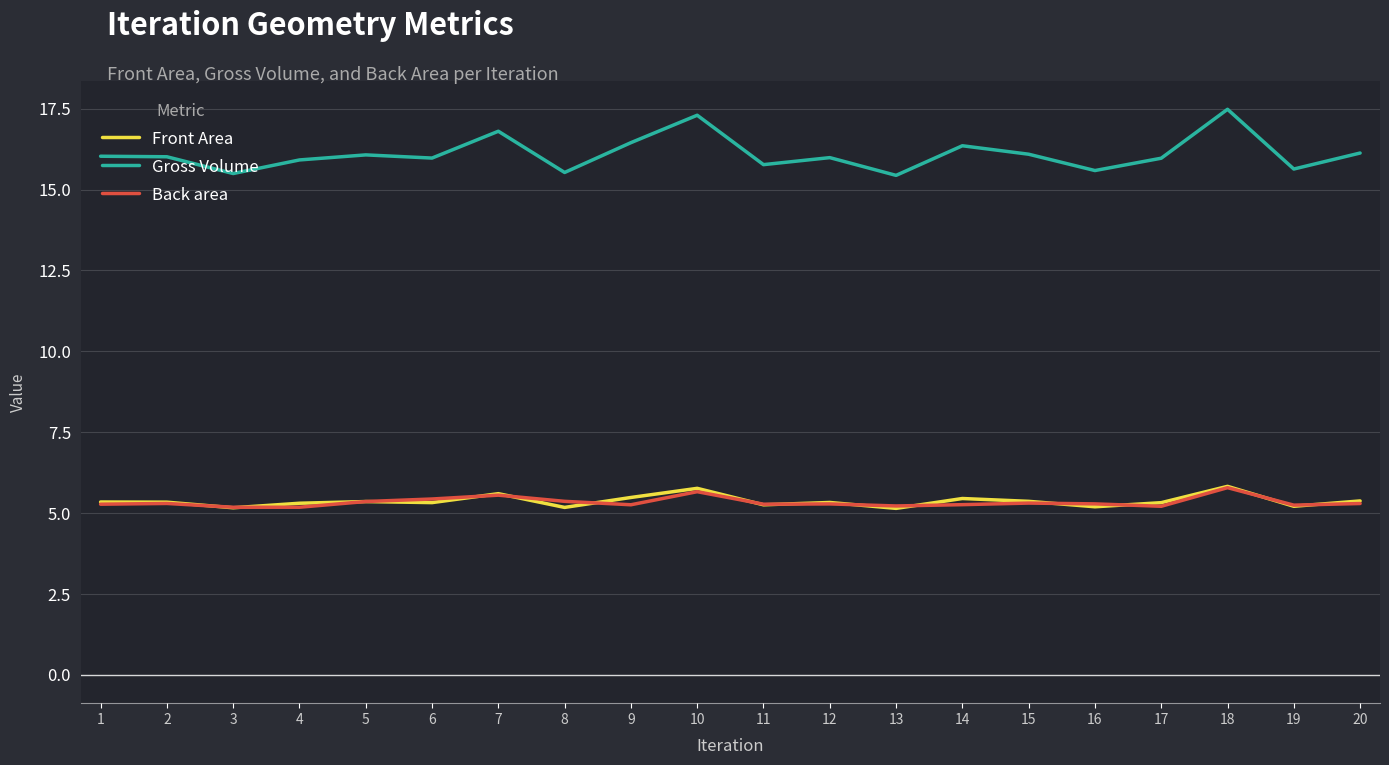

Is it true that Gross Volume equals 15.5 at 8?

True